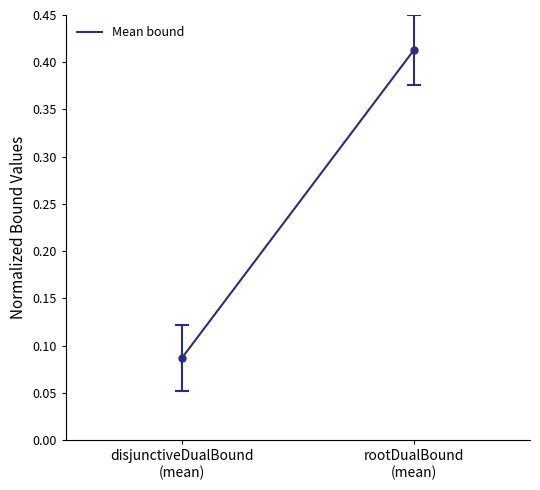

How many distinct data groups are displayed?

1